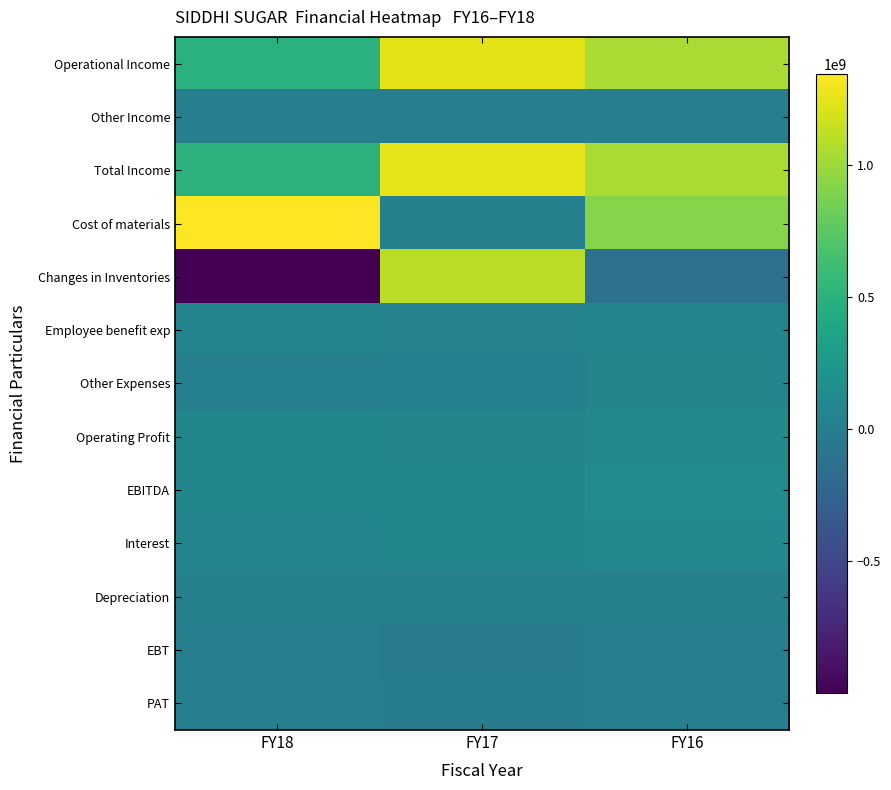

How many series are shown in this chart?

13